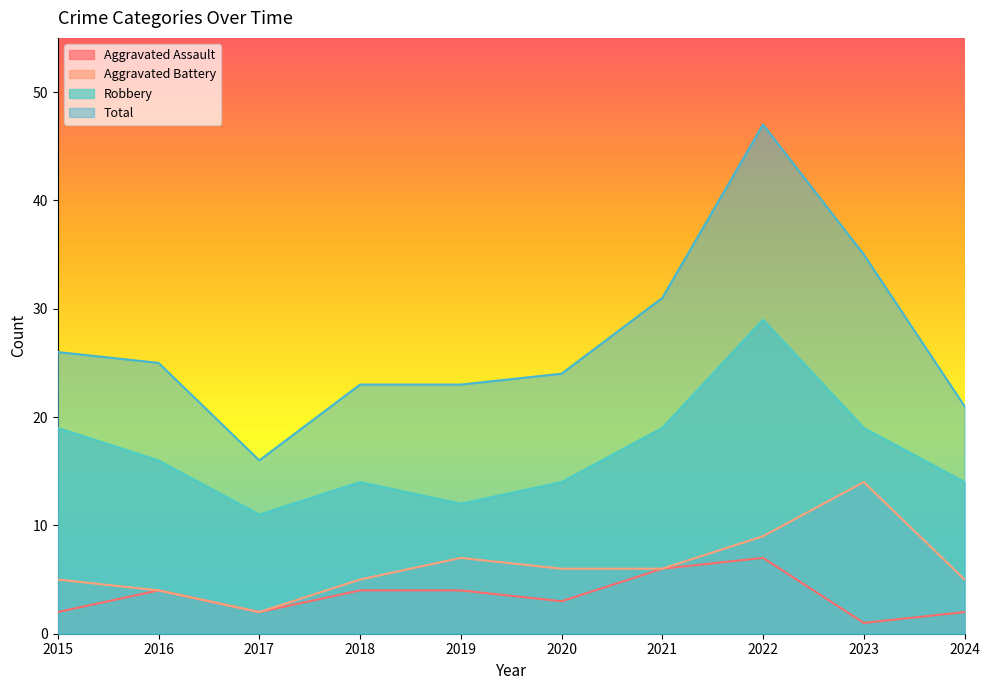

What are all the series names shown in the legend?

Aggravated Assault, Aggravated Battery, Robbery, Total